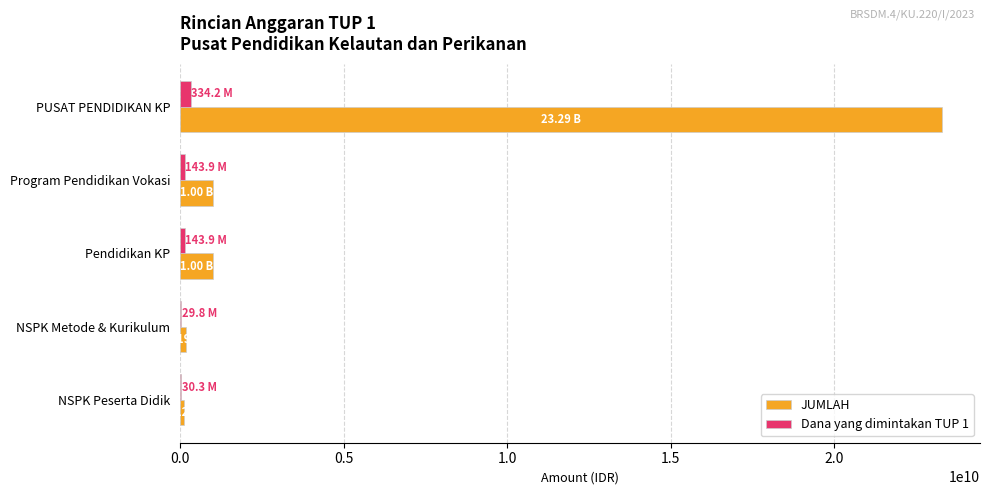

How many data points does each series have?

5